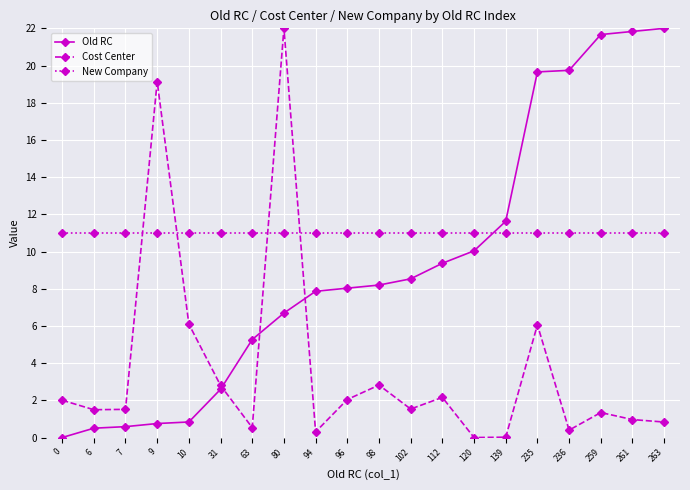

Rank the series at 120 from highest to lowest value.

New Company, Old RC, Cost Center